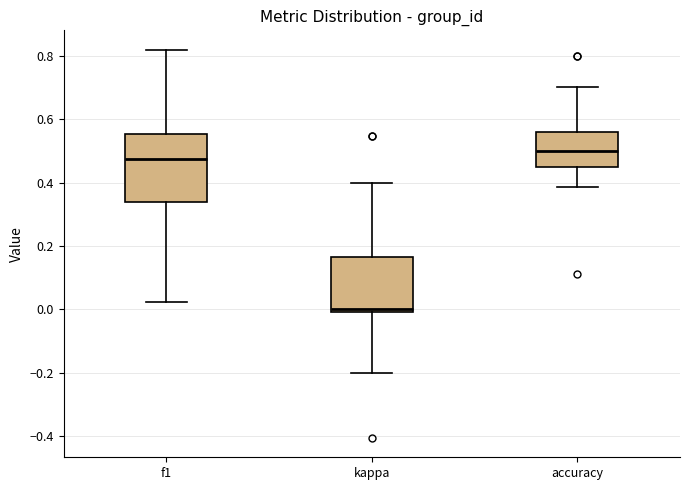

Which box's median line is the highest?

accuracy